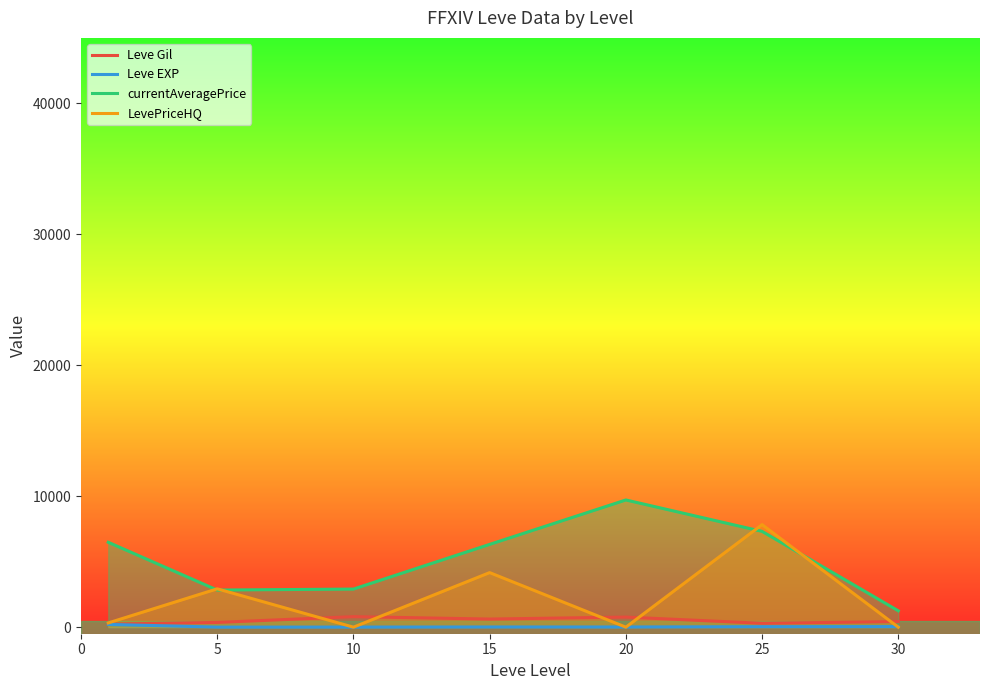

Which label corresponds to the smallest value in the chart?

10